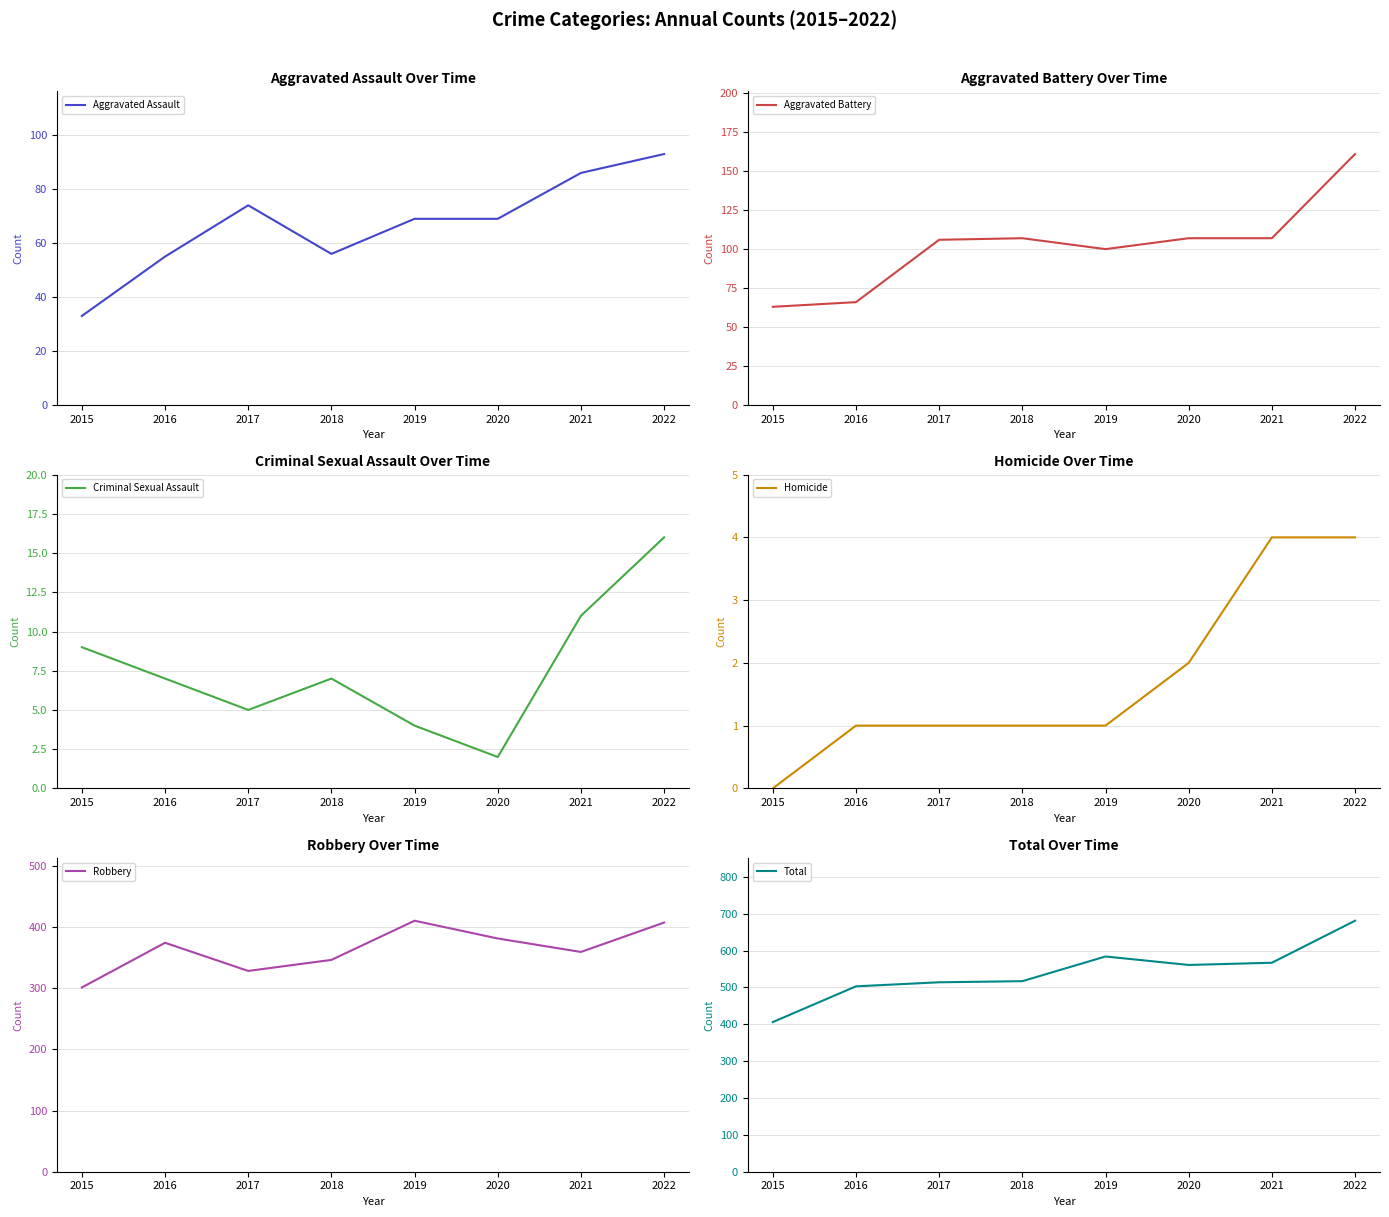

The value of Criminal Sexual Assault at 2016 is 7. True or false?

True